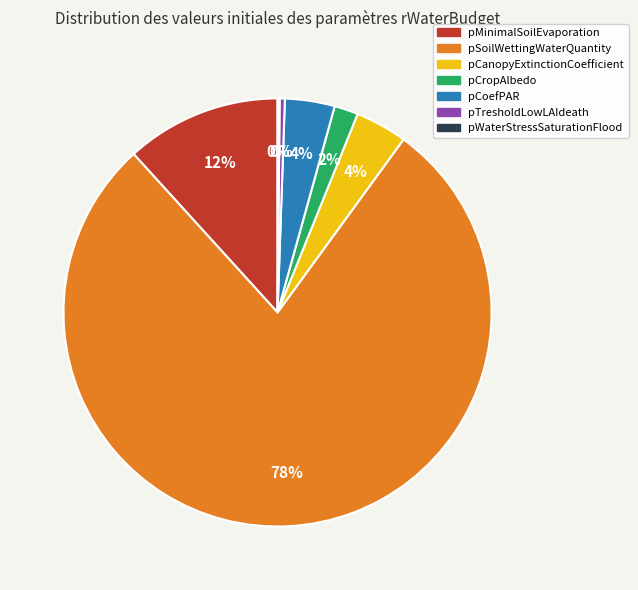

To the nearest percent, what is the difference between the largest and smallest slice percentages?

78%